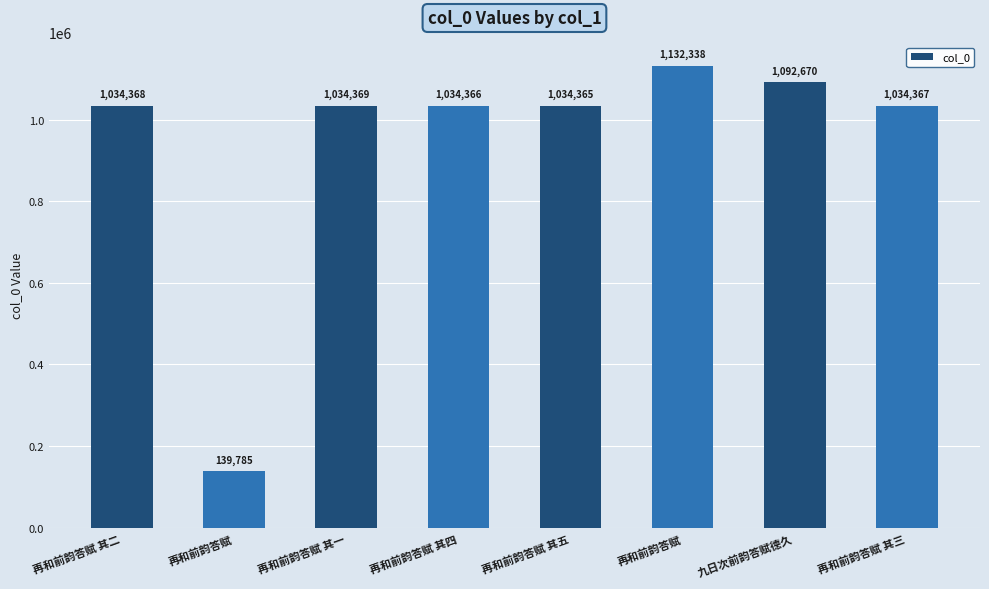

How many bars are there in total?

8